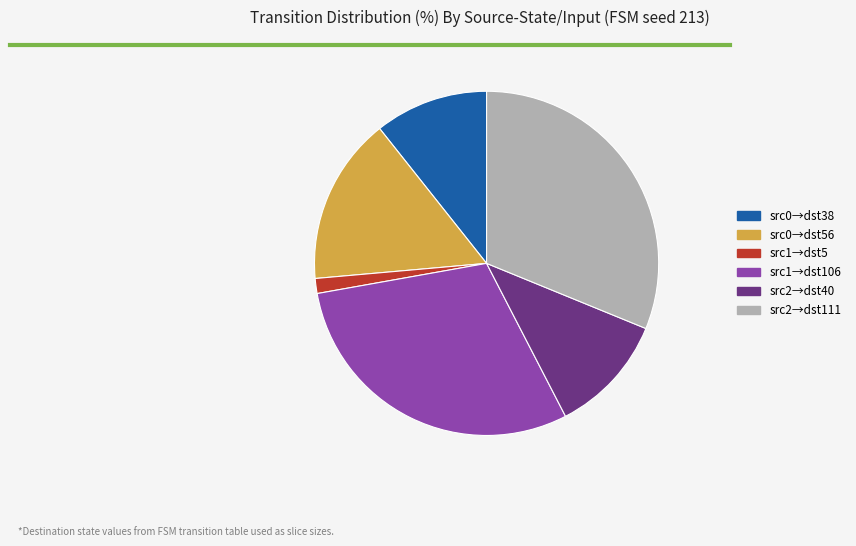

How many slices are in this pie chart?

6